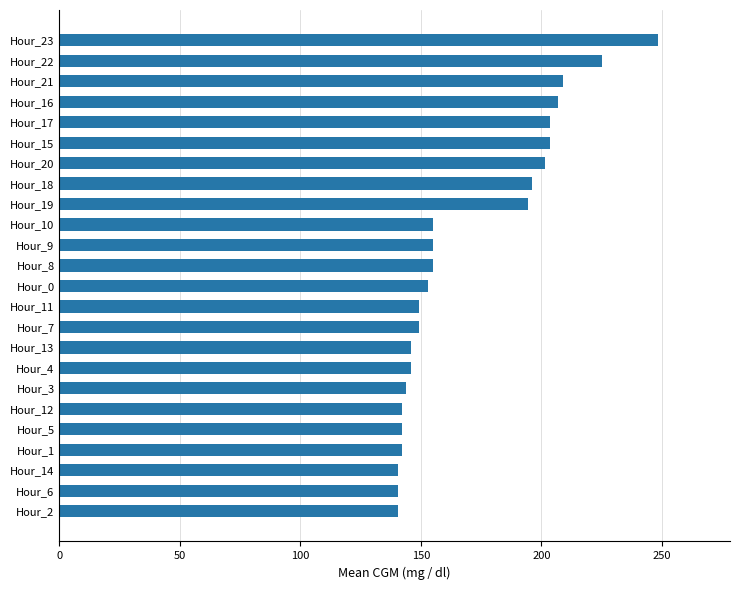

How many bars are there in total?

24